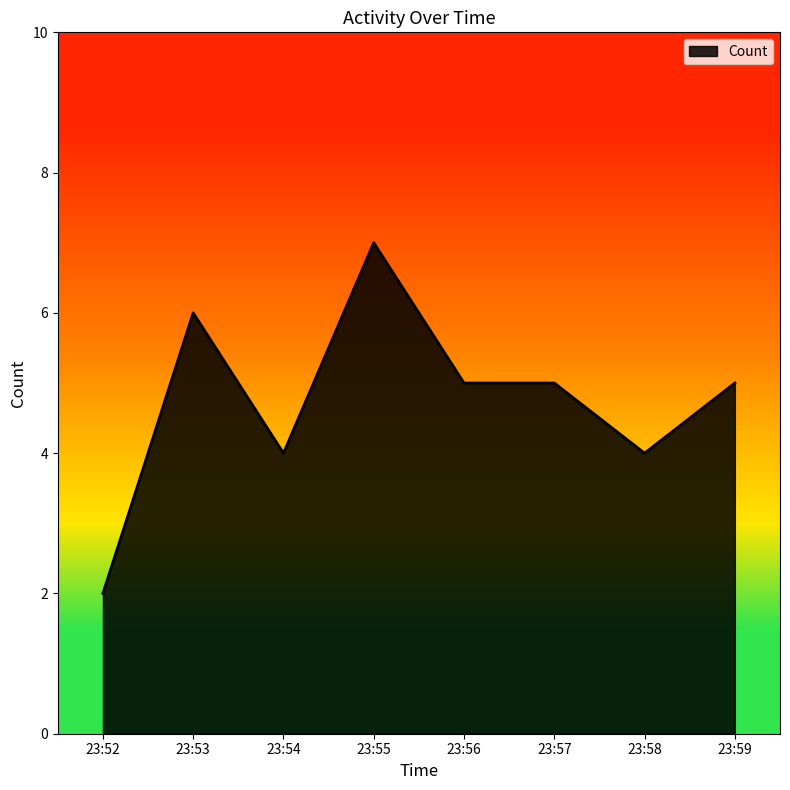

Approximately how many times larger is the value at 23:56 compared to 23:53?

0.8